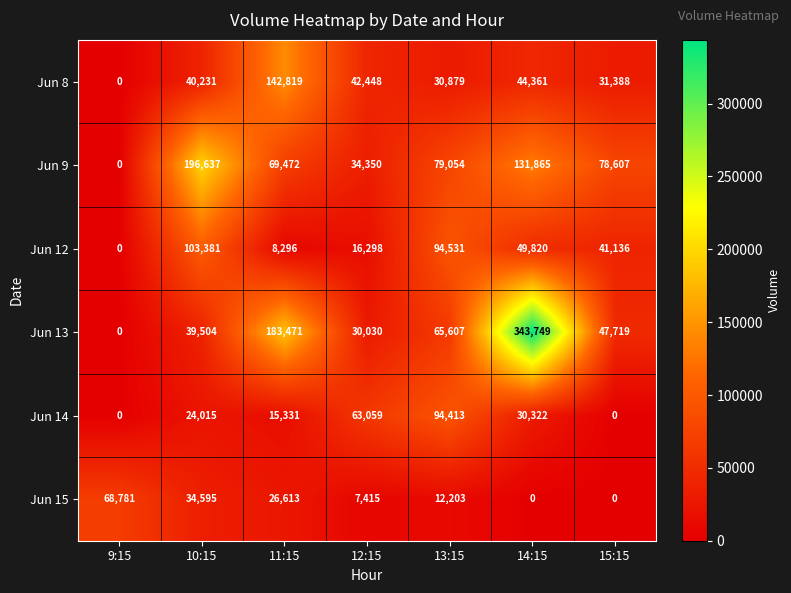

What is the difference between the highest and lowest values at 9:15?

68781